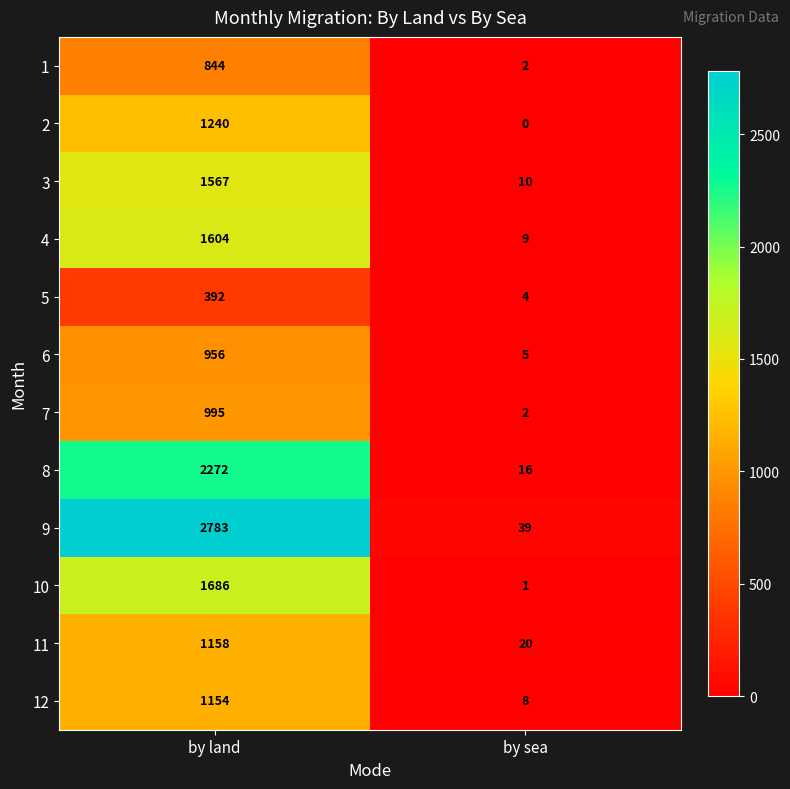

Rank the series by their maximum value, from highest to lowest.

9, 8, 10, 4, 3, 2, 11, 12, 7, 6, 1, 5